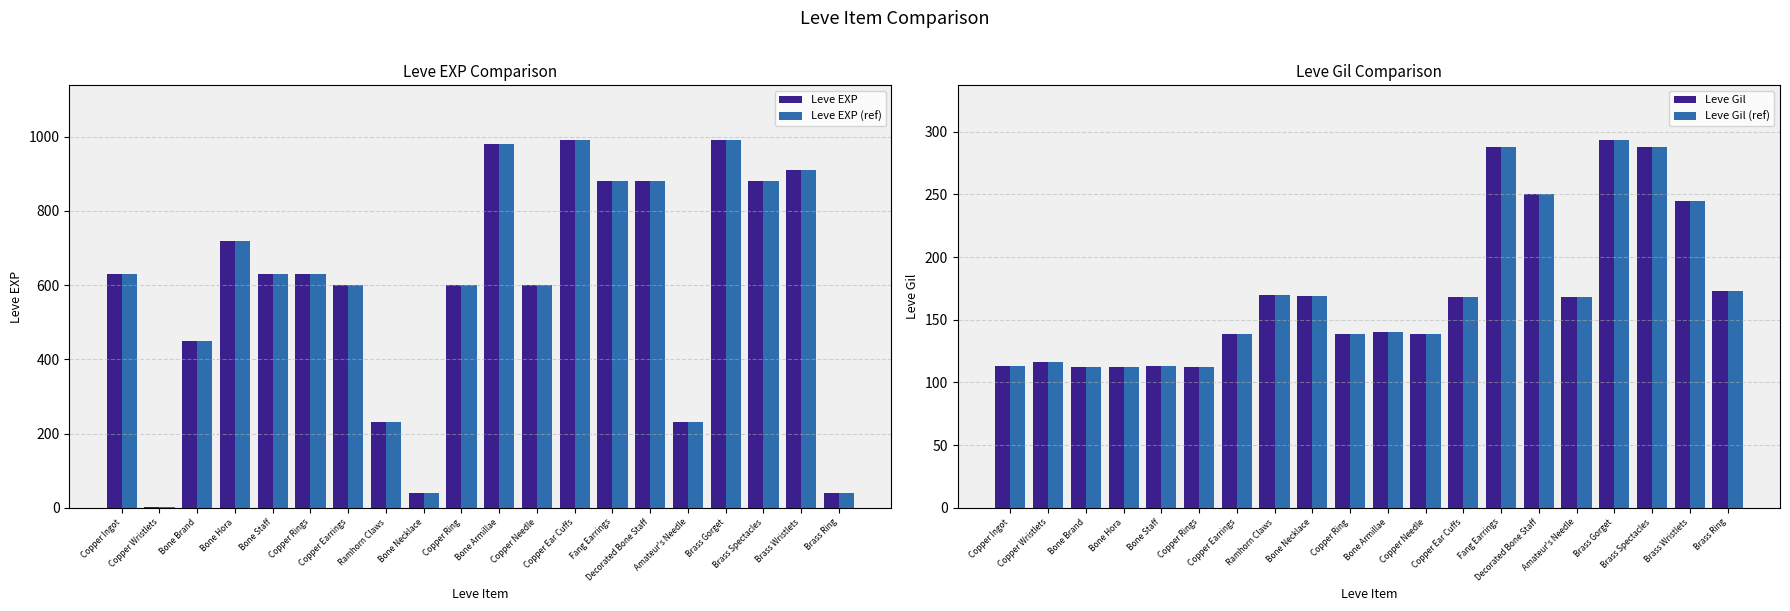

Reading left to right, transcribe all the data shown in this chart.

Leve EXP: 630	1	450	720	630	630	600	230	40	600	980	600	990	880	880	230	990	880	910	40
Leve EXP (ref): 630	1	450	720	630	630	600	230	40	600	980	600	990	880	880	230	990	880	910	40
Leve Gil: 113	116	112	112	113	112	139	170	169	139	140	139	168	288	250	168	293	288	245	173
Leve Gil (ref): 113	116	112	112	113	112	139	170	169	139	140	139	168	288	250	168	293	288	245	173